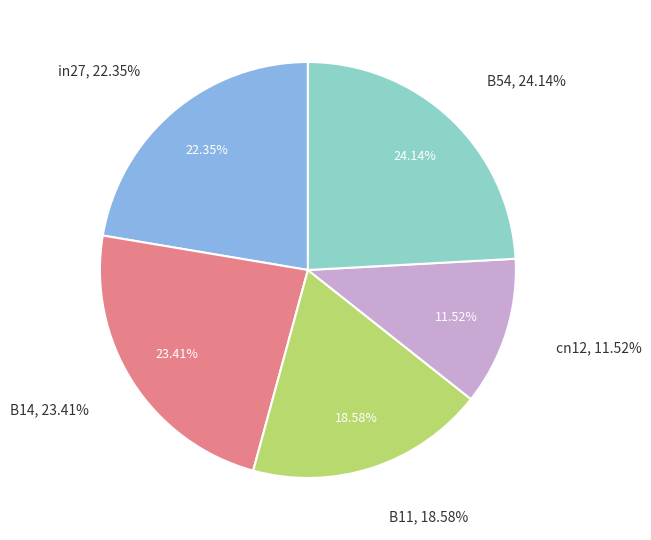

To the nearest percent, what percentage of the pie is B14?

23%